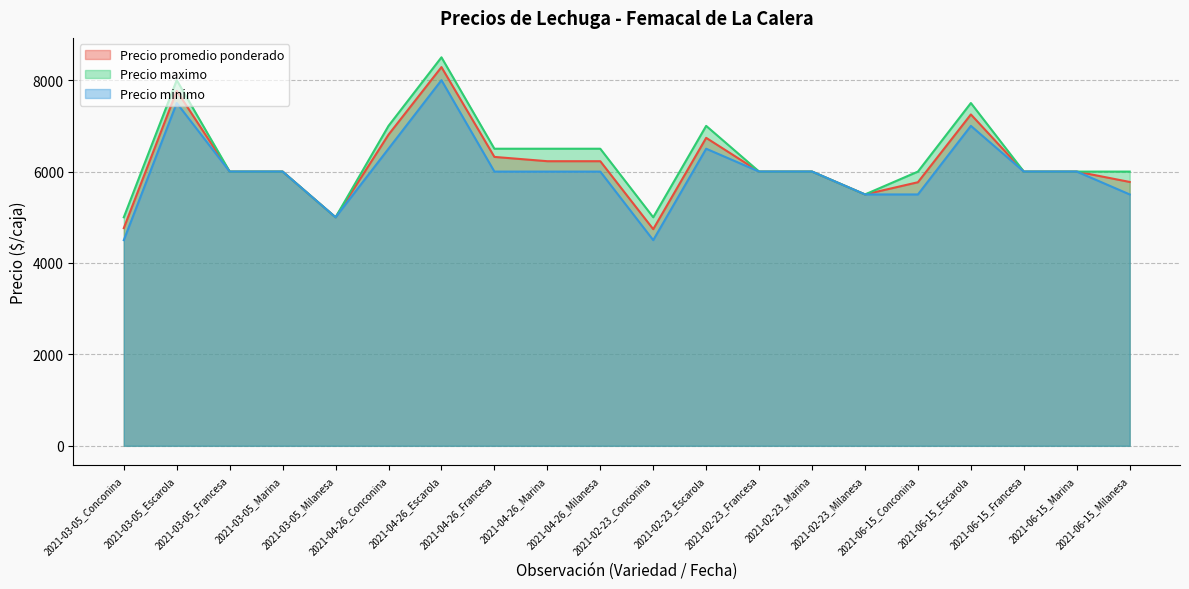

Read the Precio promedio ponderado value at 2021-02-23_Francesa, to the nearest 100.

6000